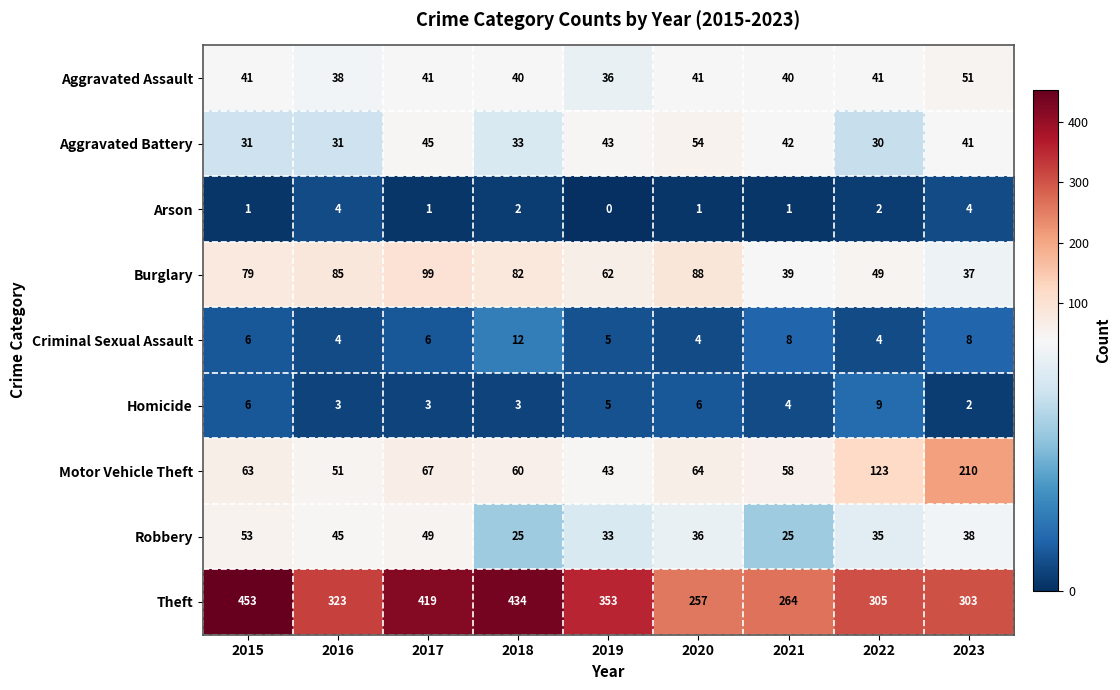

Where does the Theft series first go above 323?

2015